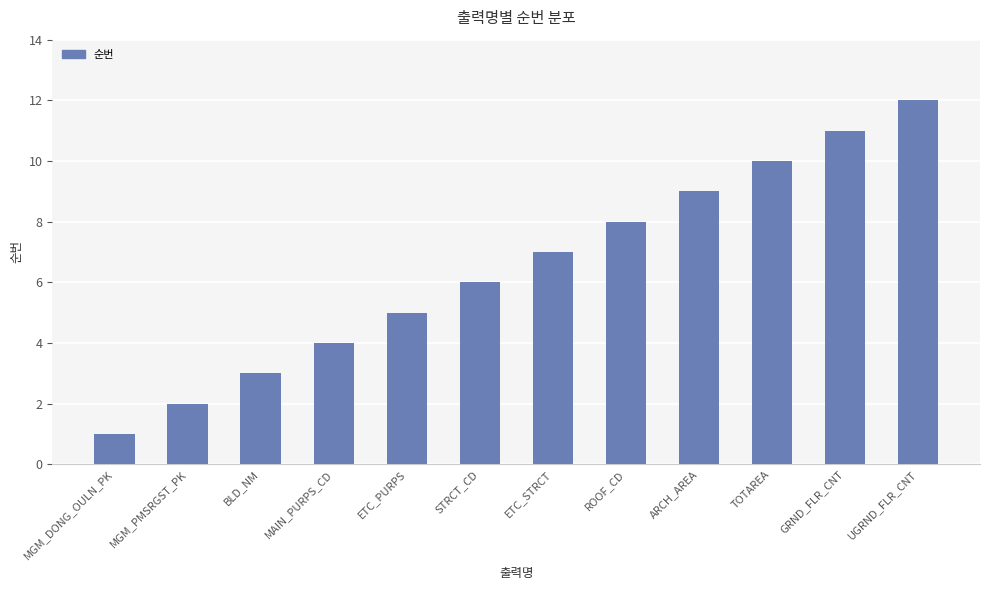

What is the approximate value at BLD_NM?

3